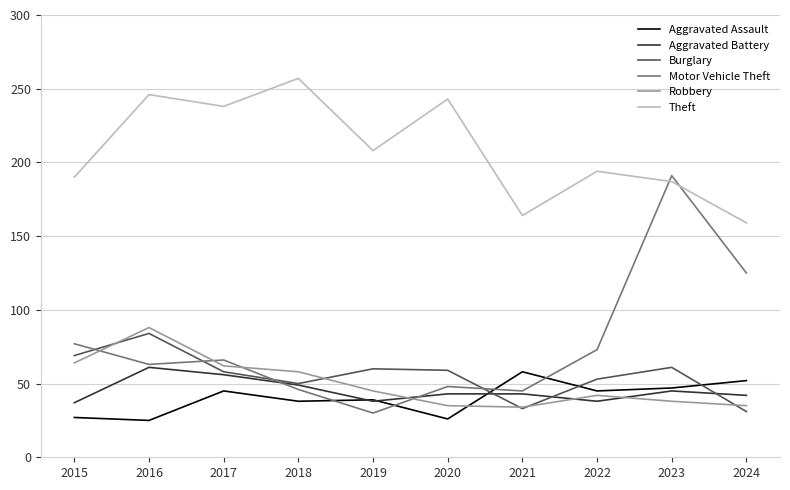

At how many categories does at least one series exceed 32?

10